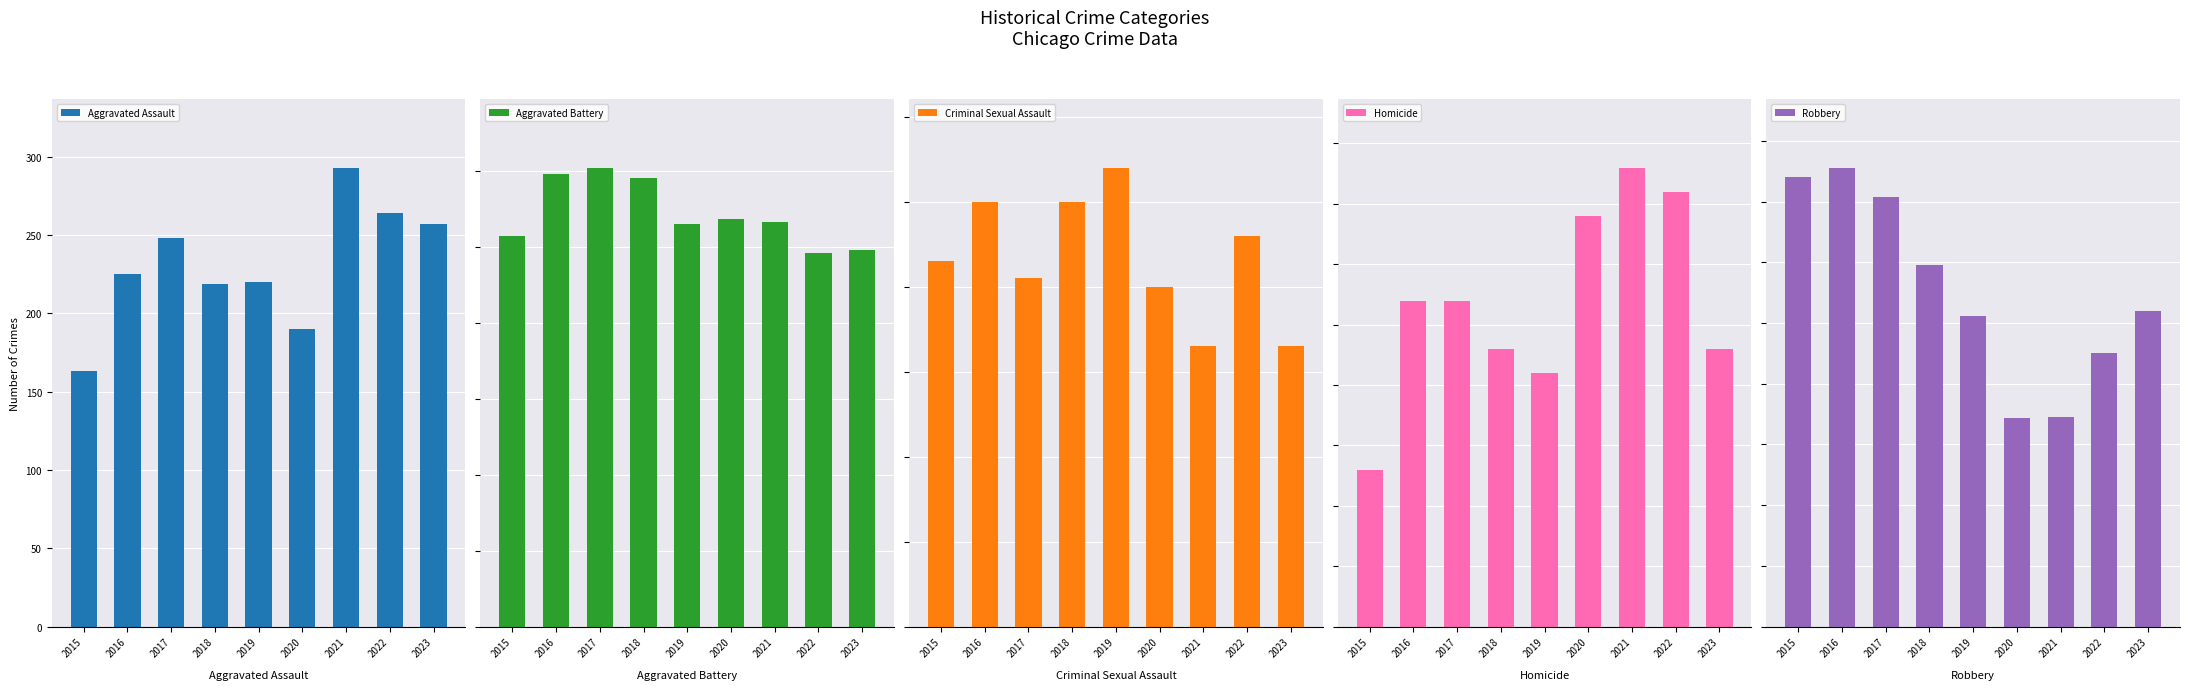

What is the difference between the second highest and minimum values in the Criminal Sexual Assault series?

17